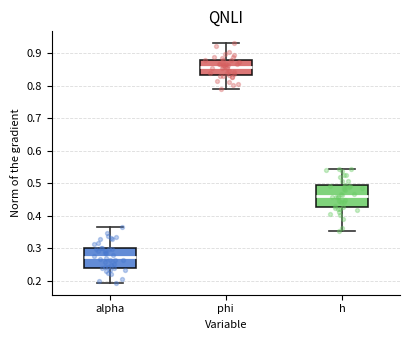

Reading left to right, transcribe this box plot: for each box, give where its median line is, the range the box spans, and where its two whiskers end, as read against the y-axis. The values are not printed on the chart, so give them approximately, as read against the axis.

alpha: median 0.27, box 0.24 to 0.30, whiskers 0.19 to 0.37
phi: median 0.86, box 0.83 to 0.88, whiskers 0.79 to 0.93
h: median 0.46, box 0.43 to 0.49, whiskers 0.35 to 0.54